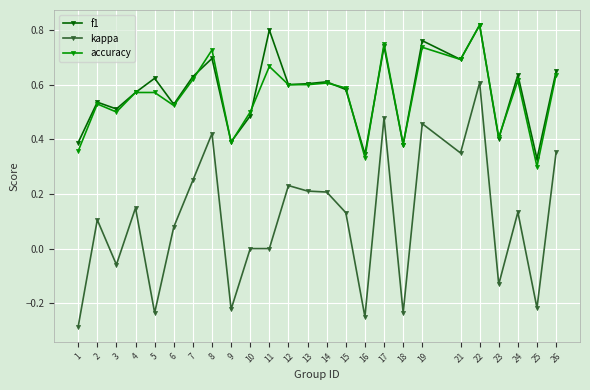

True or false: kappa and accuracy intersect in this chart.

False